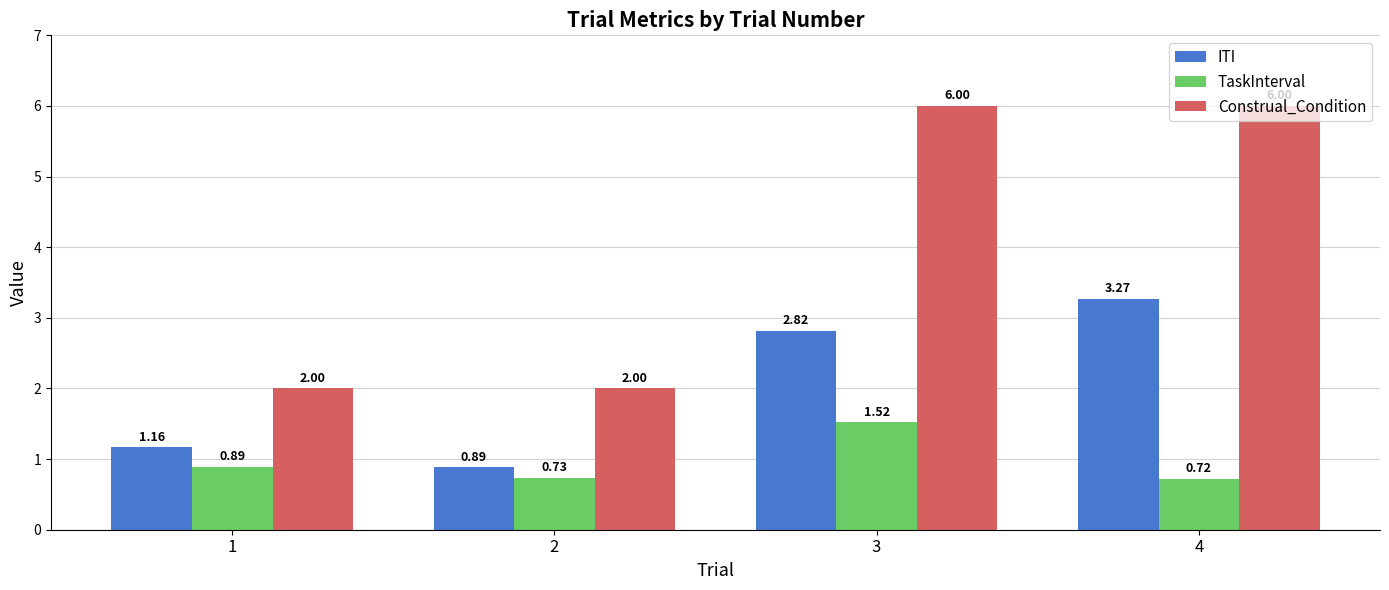

Is the value of Construal_Condition at 2 greater than the value of TaskInterval at 1?

Yes